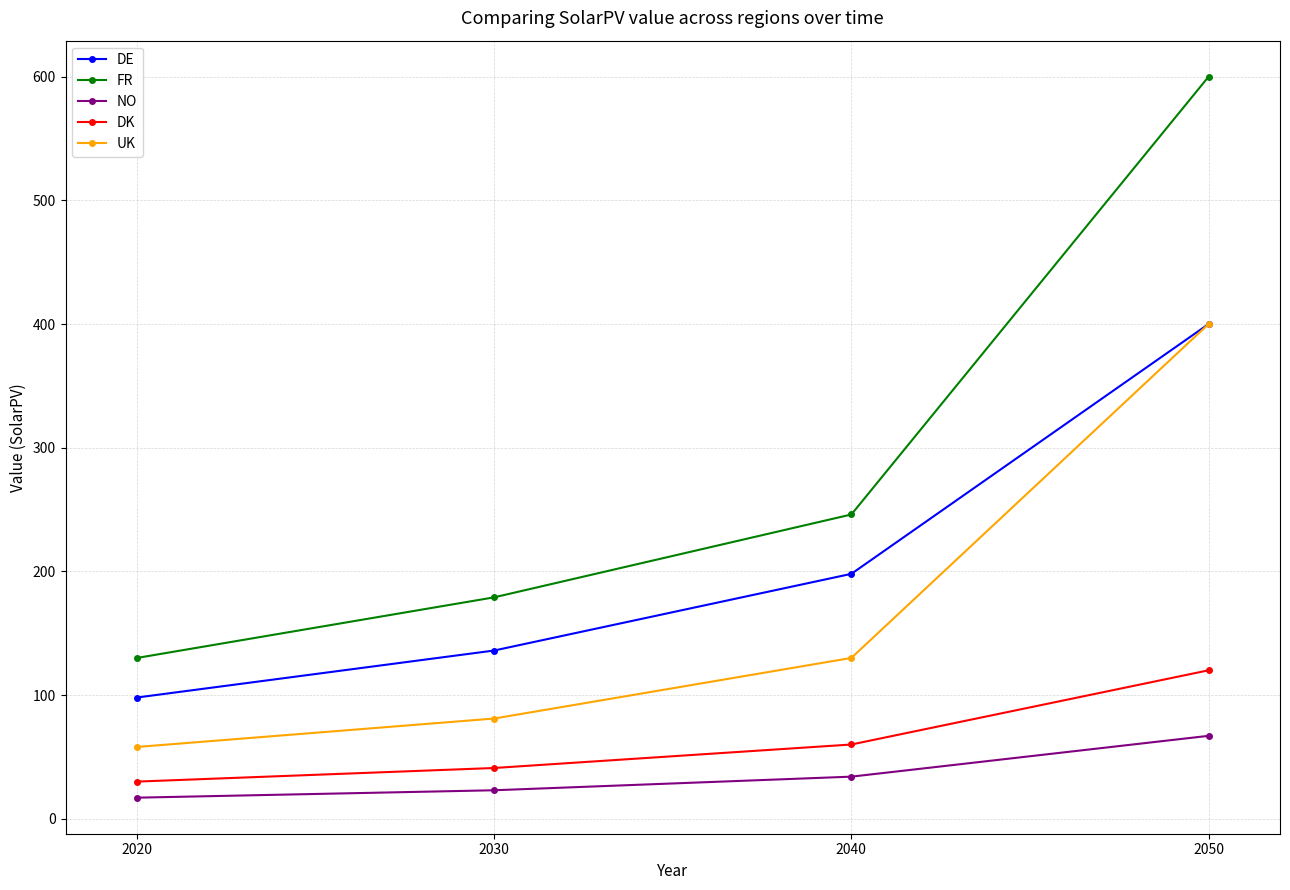

How many DK values are between 41 and 120?

3